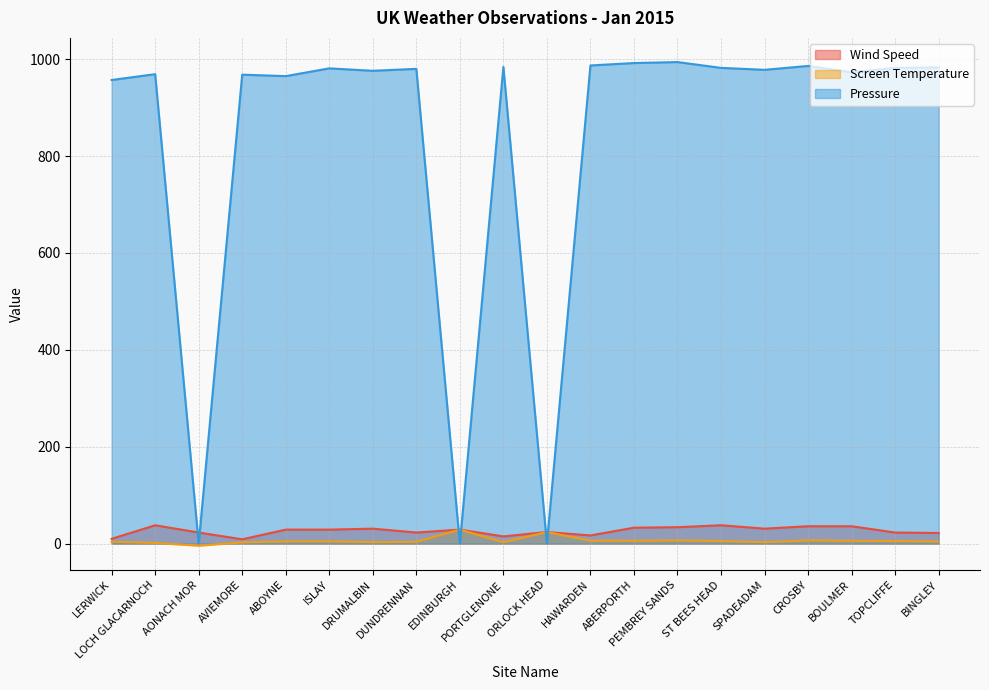

At how many categories does at least one series exceed 879?

17